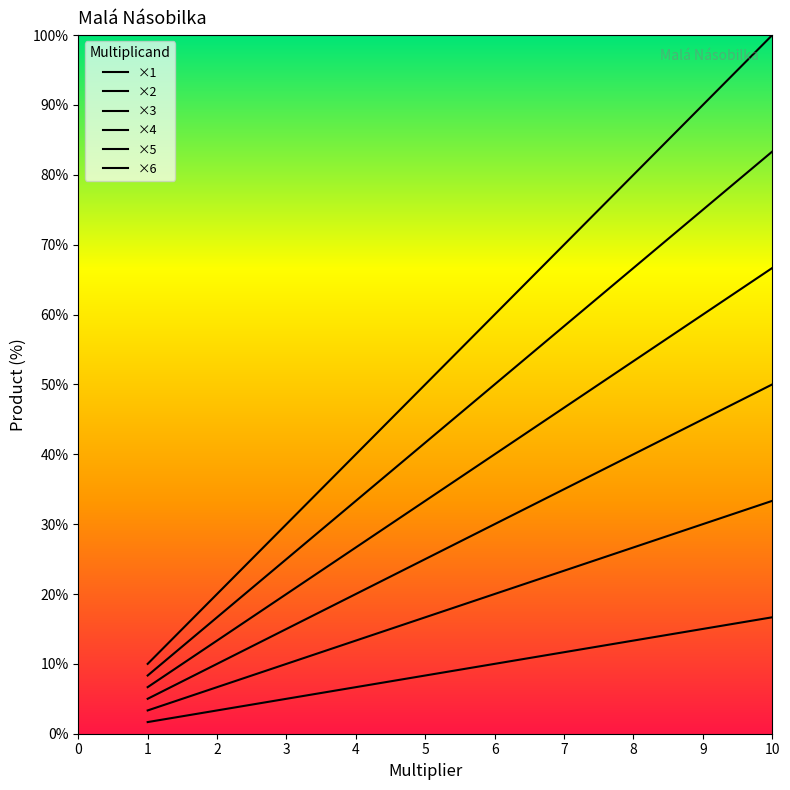

Reading right to left, list all the values displayed in this chart.

×1: 10=50.0	9=45.0	8=40.0	7=35.0	6=30.0	5=25.0	4=20.0	3=15.0	2=10.0	1=5.0
×2: 10=100.0	9=90.0	8=80.0	7=70.0	6=60.0	5=50.0	4=40.0	3=30.0	2=20.0	1=10.0
×3: 10=16.7	9=15.0	8=13.3	7=11.7	6=10.0	5=8.3	4=6.7	3=5.0	2=3.3	1=1.7
×4: 10=83.3	9=75.0	8=66.7	7=58.3	6=50.0	5=41.7	4=33.3	3=25.0	2=16.7	1=8.3
×5: 10=33.3	9=30.0	8=26.7	7=23.3	6=20.0	5=16.7	4=13.3	3=10.0	2=6.7	1=3.3
×6: 10=66.7	9=60.0	8=53.3	7=46.7	6=40.0	5=33.3	4=26.7	3=20.0	2=13.3	1=6.7